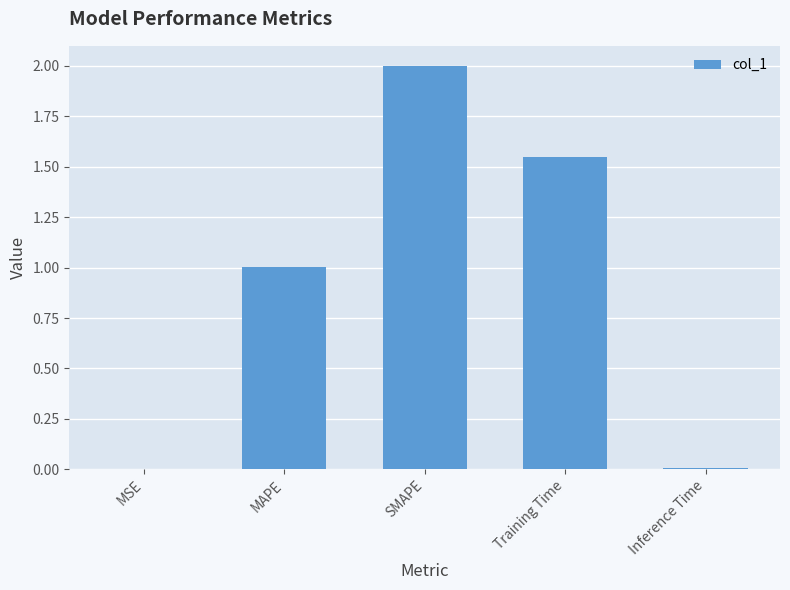

What is the sum of all values?

4.6